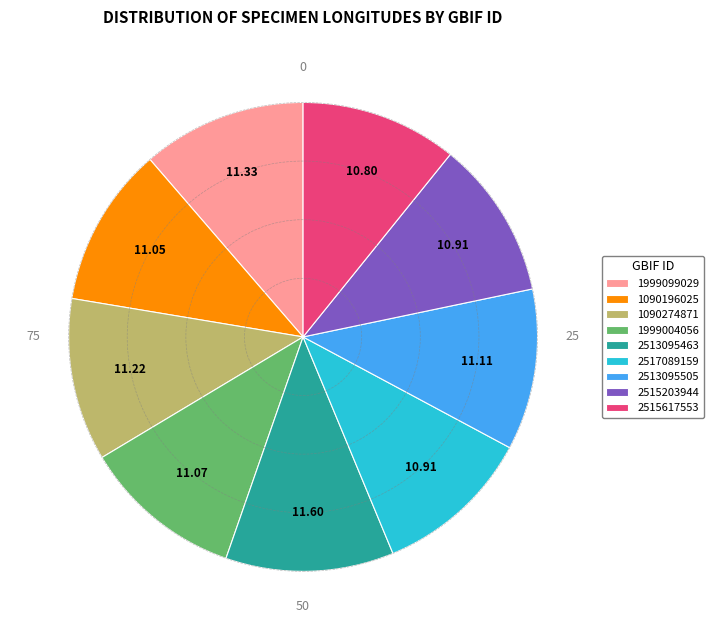

Is the sum of 1999004056 and 1090274871 greater than half?

No